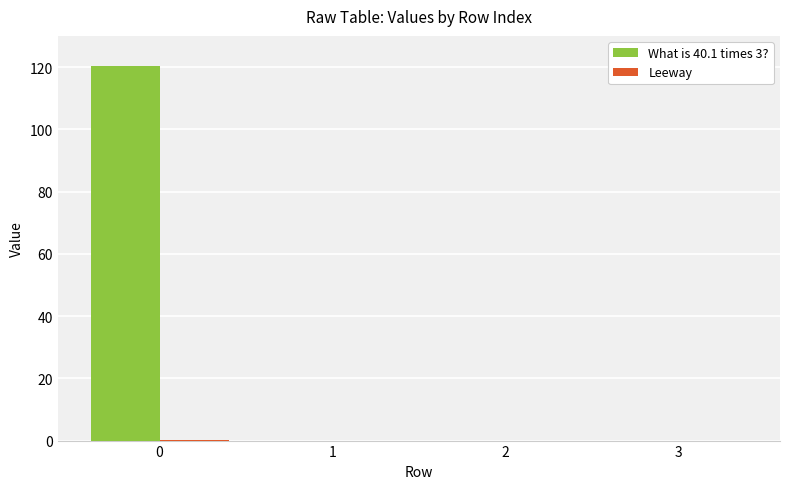

Which series has the largest total across all categories?

What is 40.1 times 3?